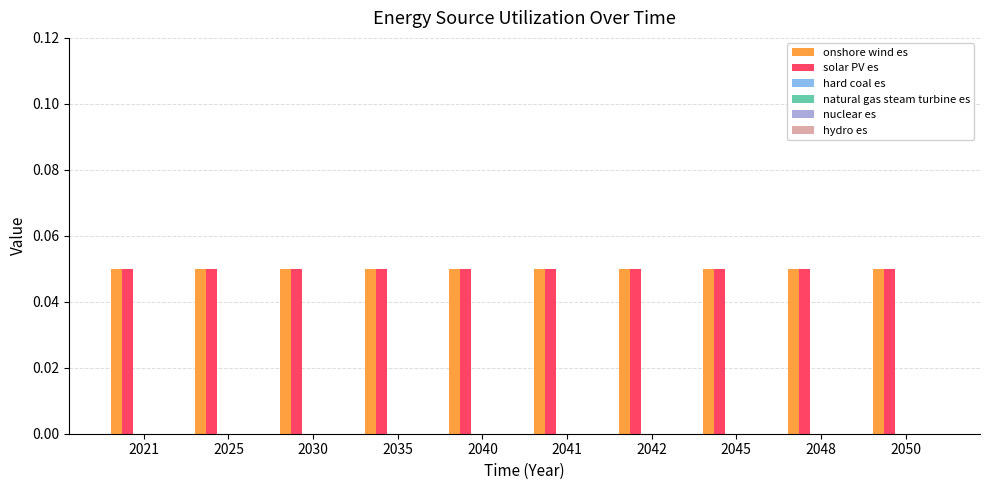

Reading right to left, what are all the values shown in this chart?

onshore wind es: 2050=0.1	2048=0.1	2045=0.1	2042=0.1	2041=0.1	2040=0.1	2035=0.1	2030=0.1	2025=0.1	2021=0.1
solar PV es: 2050=0.1	2048=0.1	2045=0.1	2042=0.1	2041=0.1	2040=0.1	2035=0.1	2030=0.1	2025=0.1	2021=0.1
hard coal es: 2050=0.0	2048=0.0	2045=0.0	2042=0.0	2041=0.0	2040=0.0	2035=0.0	2030=0.0	2025=0.0	2021=0.0
natural gas steam turbine es: 2050=0.0	2048=0.0	2045=0.0	2042=0.0	2041=0.0	2040=0.0	2035=0.0	2030=0.0	2025=0.0	2021=0.0
nuclear es: 2050=0.0	2048=0.0	2045=0.0	2042=0.0	2041=0.0	2040=0.0	2035=0.0	2030=0.0	2025=0.0	2021=0.0
hydro es: 2050=0.0	2048=0.0	2045=0.0	2042=0.0	2041=0.0	2040=0.0	2035=0.0	2030=0.0	2025=0.0	2021=0.0